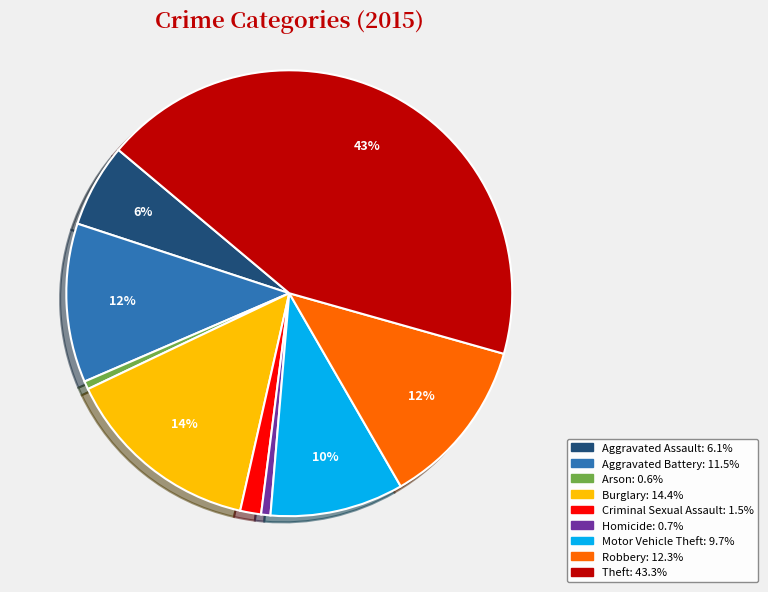

How many segments does this pie chart have?

9